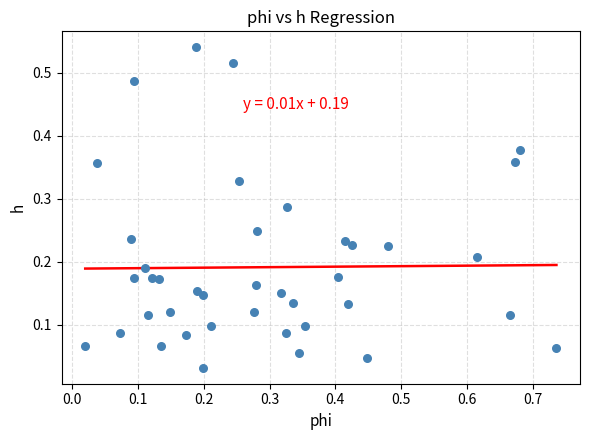

What is the range of X values (max minus min)?

0.7